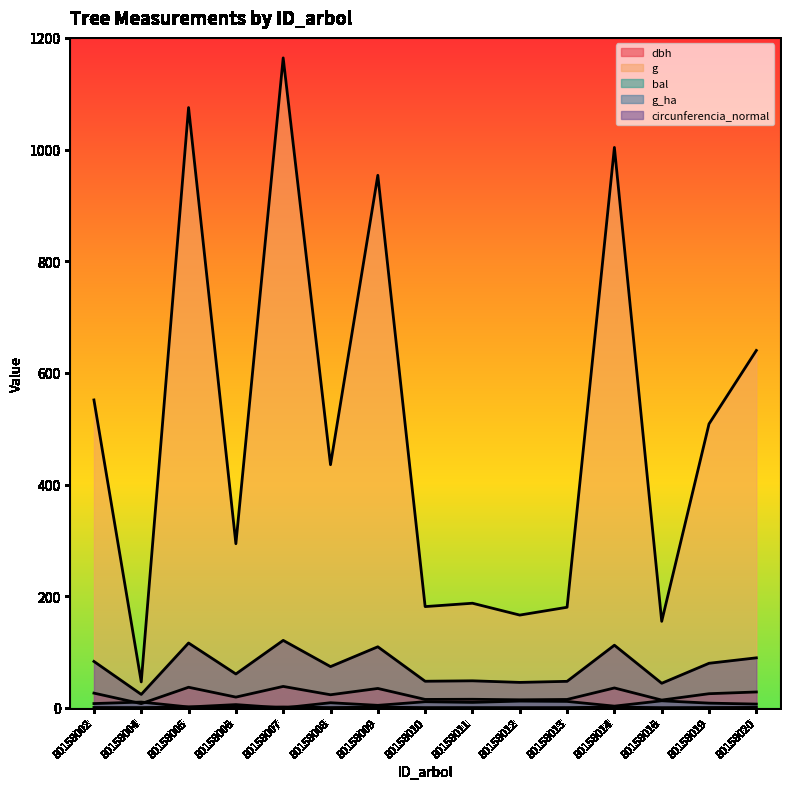

Which series changed the most between 80158004 and 80158013?

g